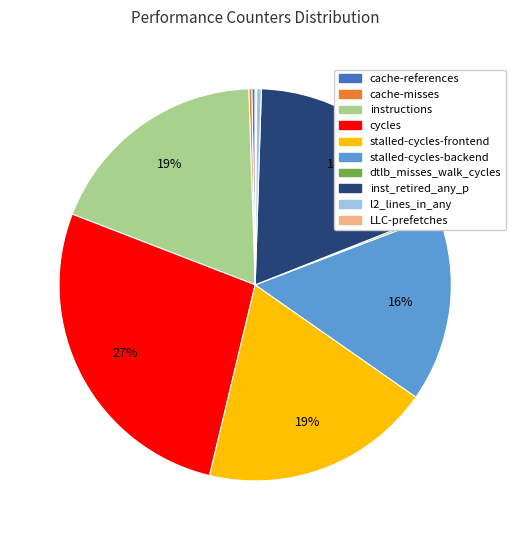

What percentage is the stalled-cycles-frontend slice, to the nearest percent?

19%